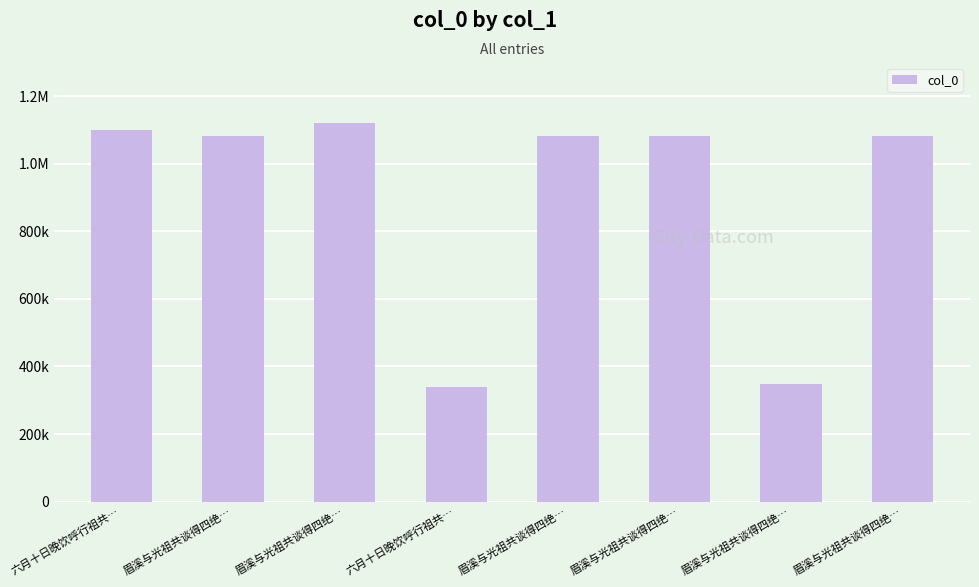

Reading left to right, transcribe all the data shown in this chart.

1100086	1081308	1119837	338005	1081311	1081309	349123	1081310